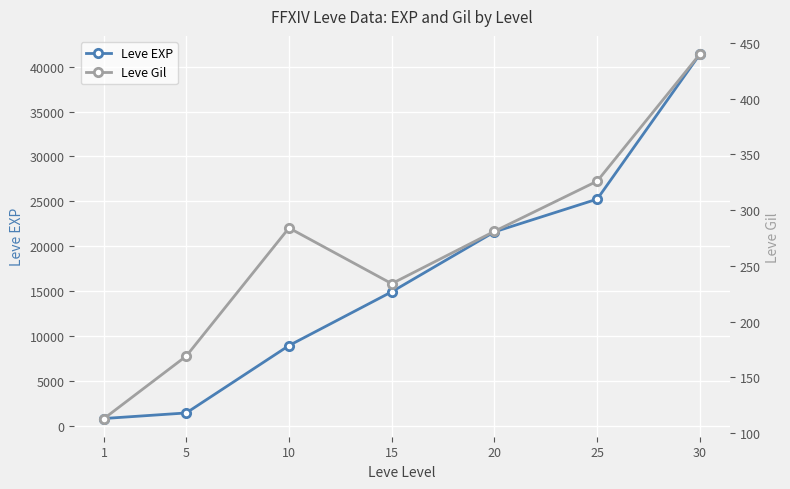

True or false: Leve Gil has more than 0 points higher than both neighbors.

True